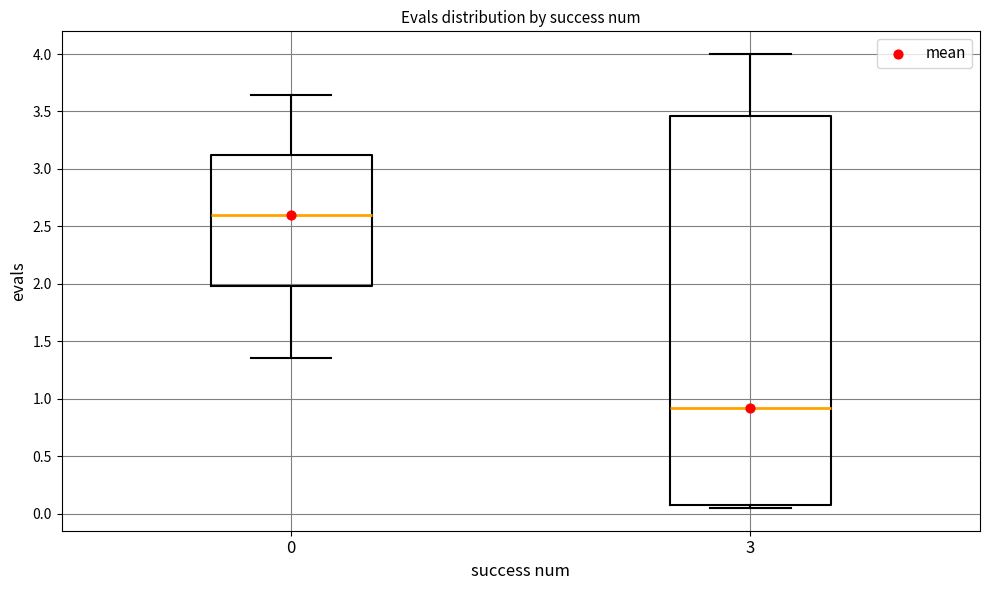

Reading left to right, read every box against the y-axis: the position of its median line, the range the box covers, and the ends of its whiskers. The values are not printed on the chart, so give them approximately, as read against the axis.

0: median 2.60, box 2.00 to 3.10, whiskers 1.35 to 3.65
3: median 0.90, box 0.05 to 3.45, whiskers 0.05 (just below the box's lower edge) to 4.00